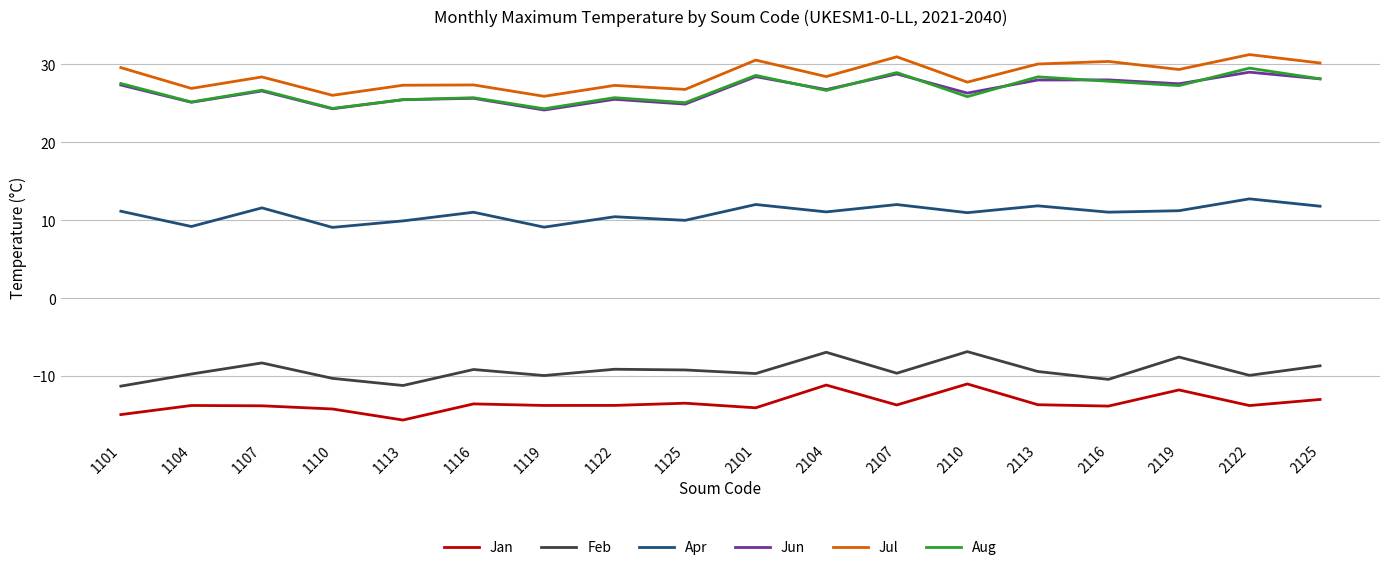

Which series has the largest total across all categories?

Jul